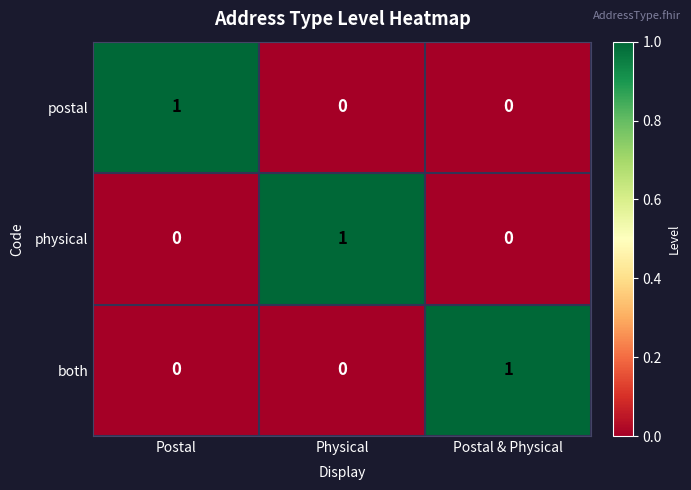

Is it true that postal equals 2 at Postal?

False